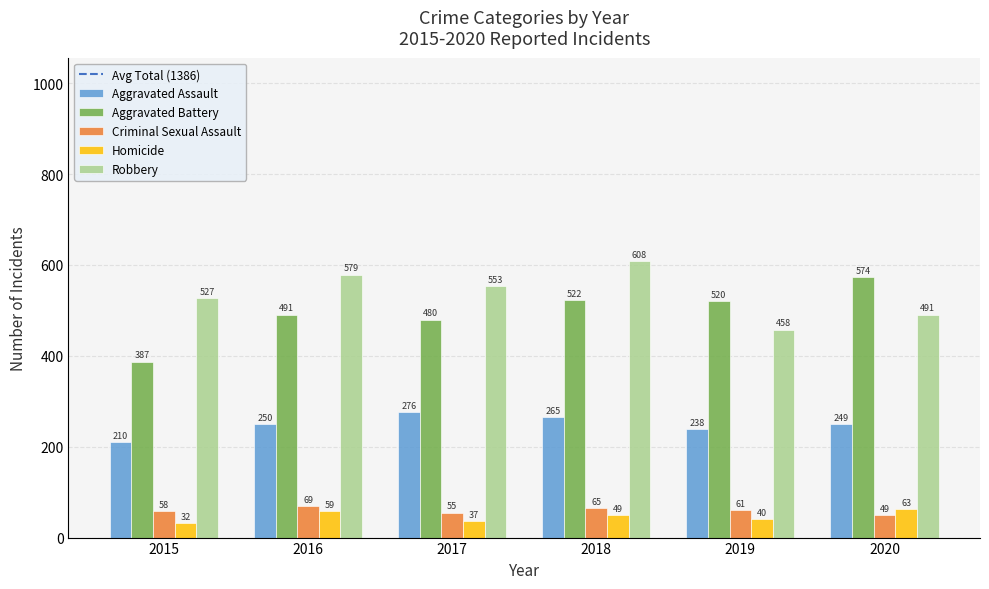

True or false: Aggravated Battery has a value of 387 at 2015.

True